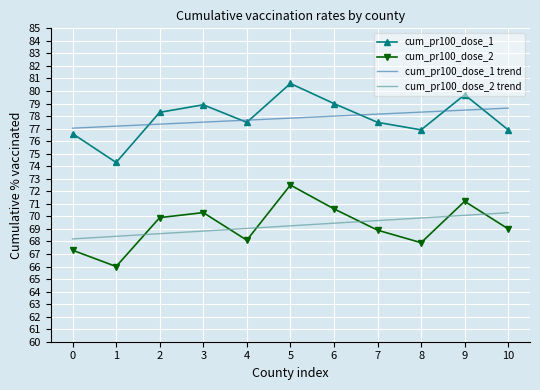

Between which two adjacent categories do cum_pr100_dose_2 and cum_pr100_dose_2 trend first intersect?

1 and 2